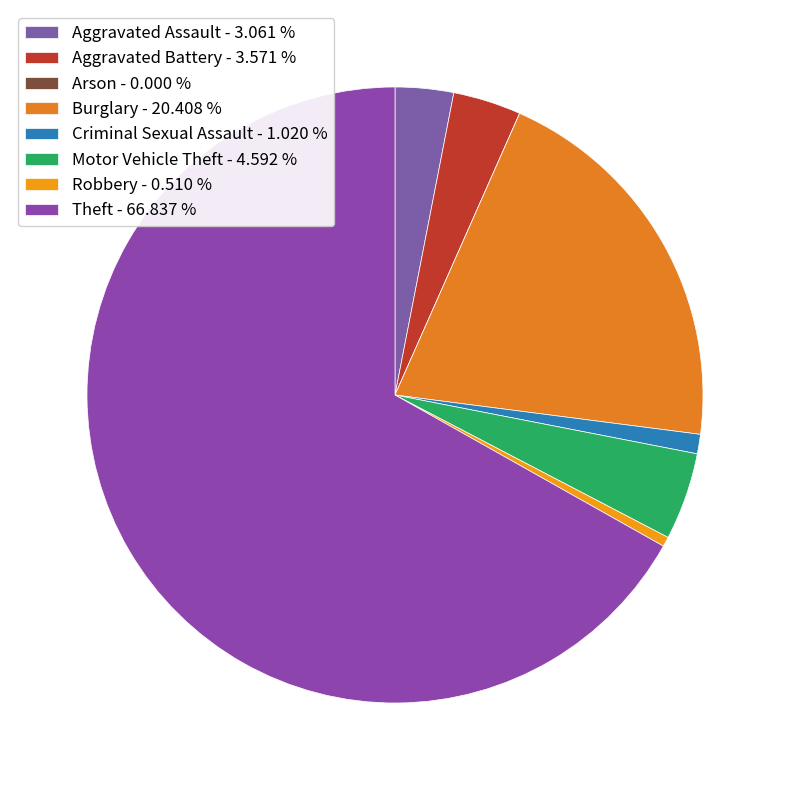

Is it true that Aggravated Assault is 3% of the pie?

True